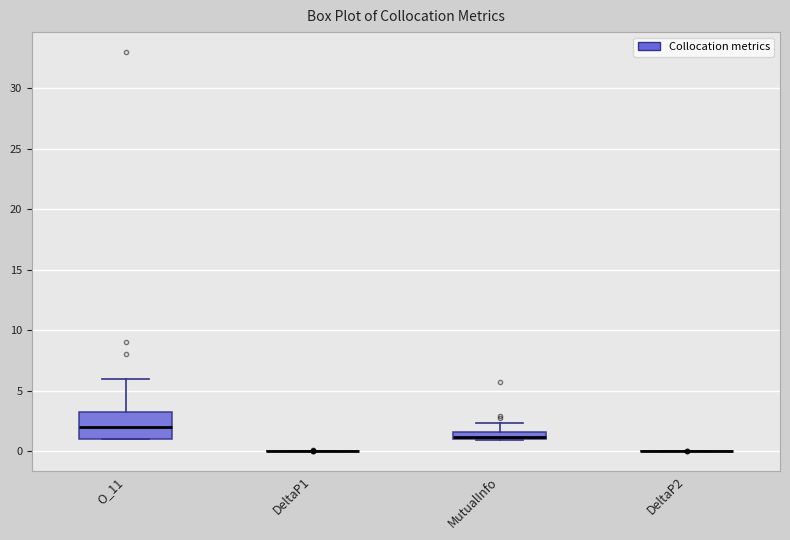

Comparing the boxes themselves (not the whiskers), which one is the tallest?

O_11